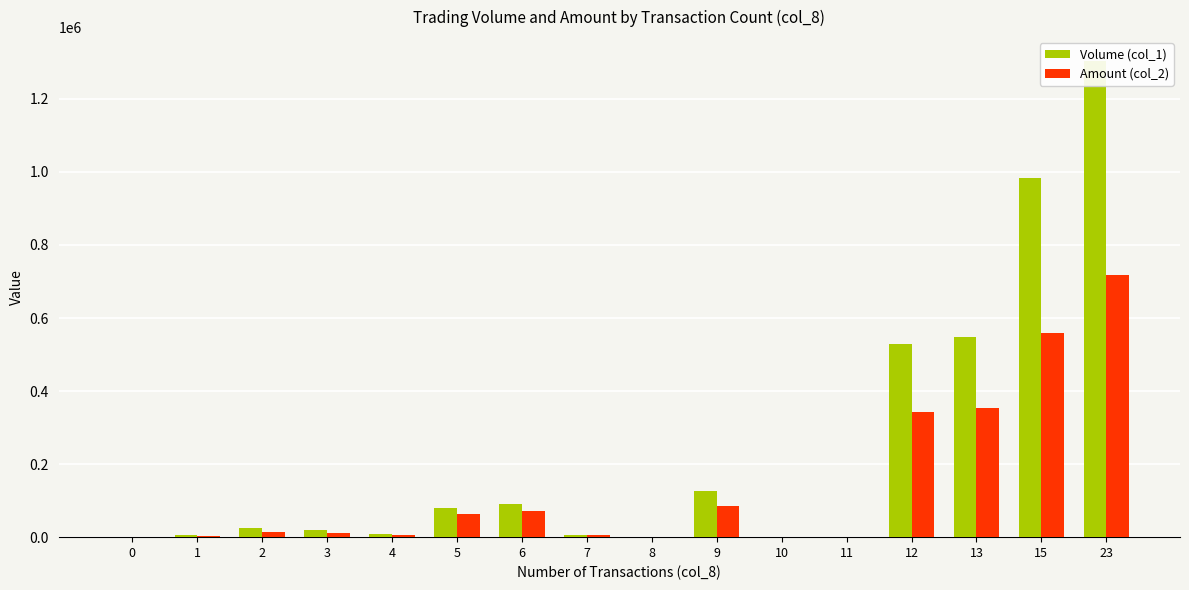

What is the average value of the Amount (col_2) series?

139600